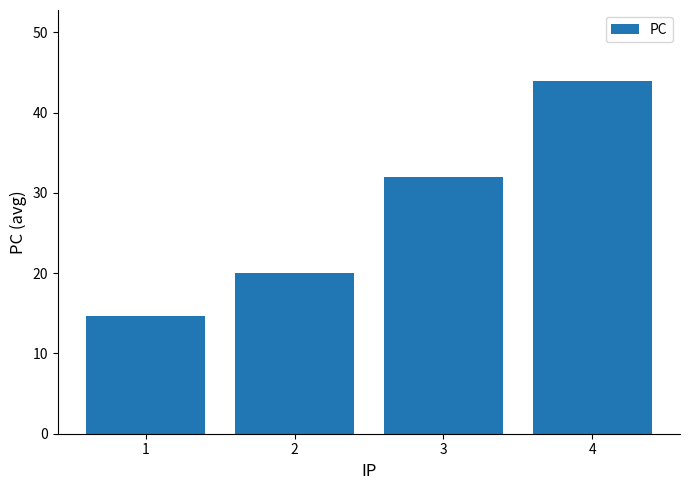

Where is the data nearest to the value 29?

3